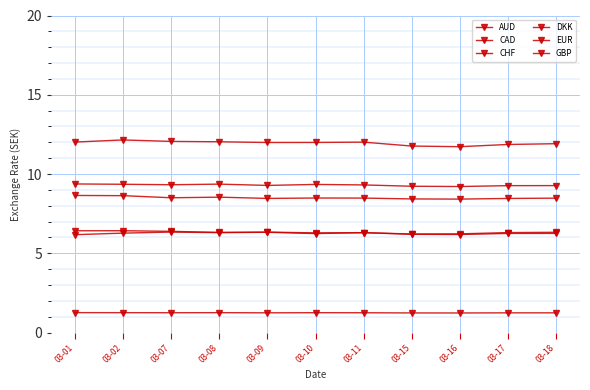

Where is the first local maximum for CAD?

03-02